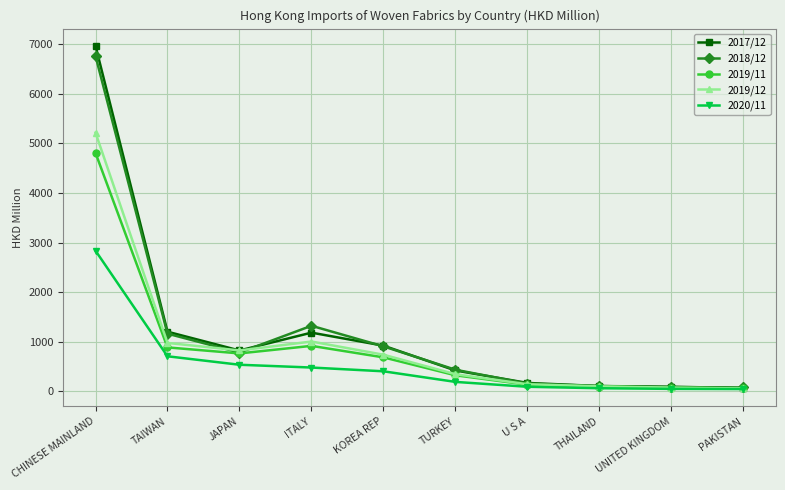

In 2019/11, how many points are lower than both neighbors (excluding endpoints)?

1